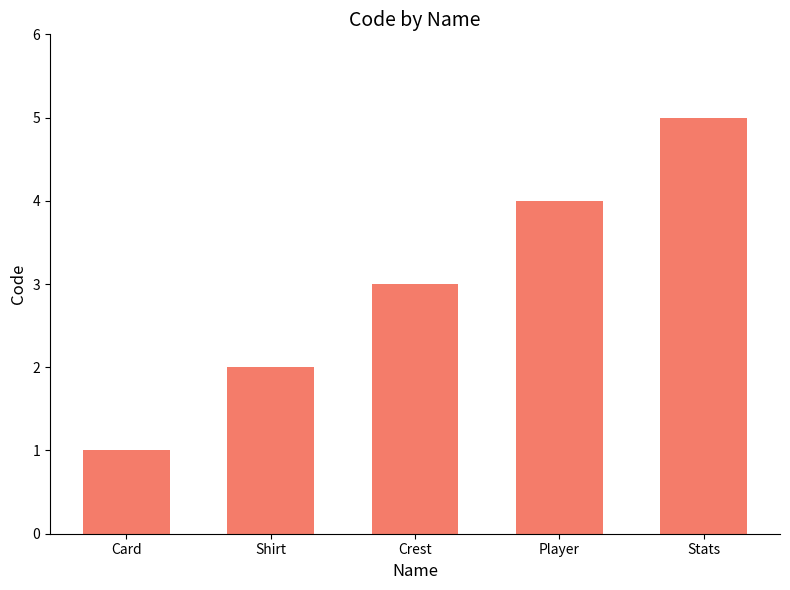

Between Card and Stats, which is larger?

Stats